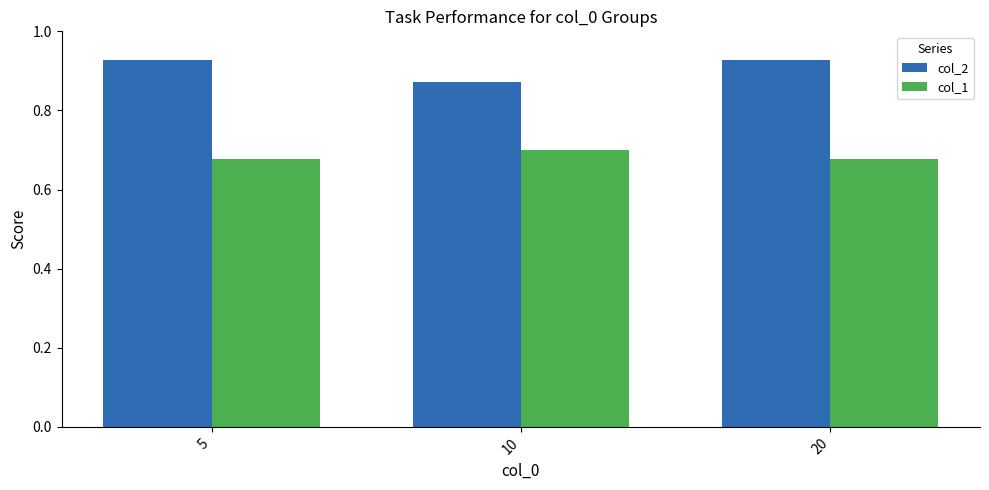

Rank the series at 5 from lowest to highest value.

col_1, col_2